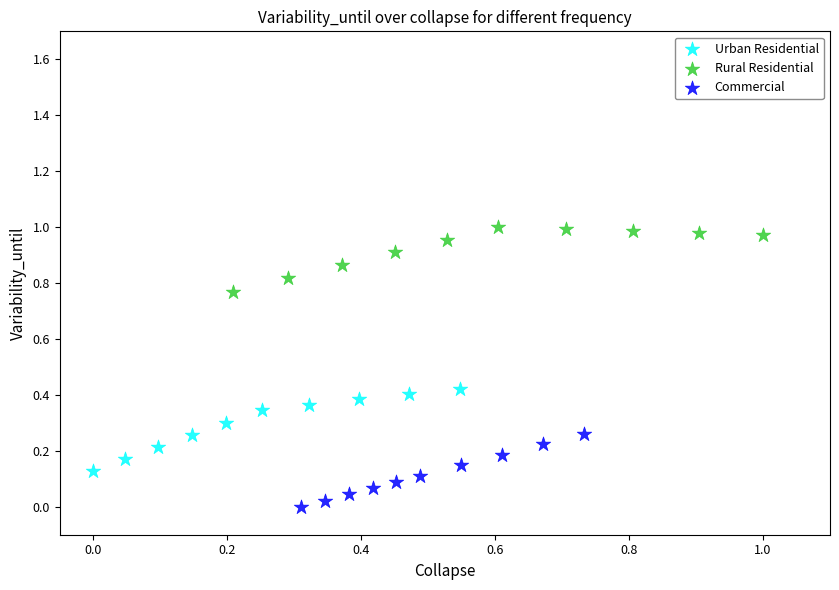

Which series contains the lowest Y value?

Commercial